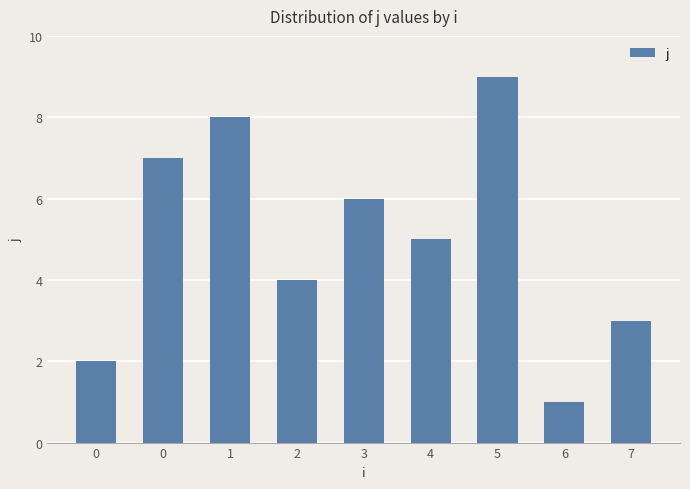

Does the chart contain any negative values?

No